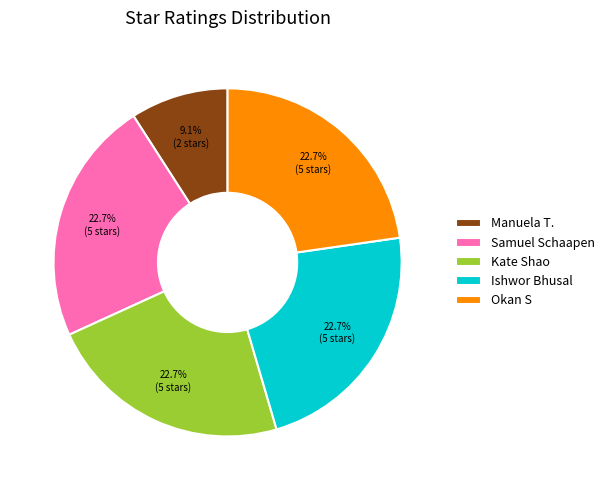

Which category has the smallest portion of the pie?

Manuela T.